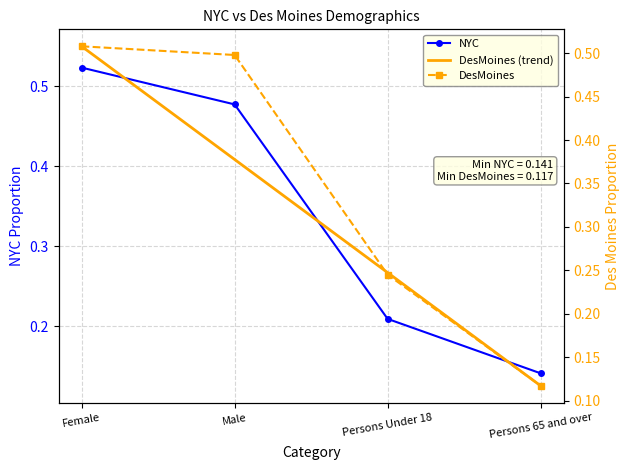

Which category has the highest value across all series?

Female